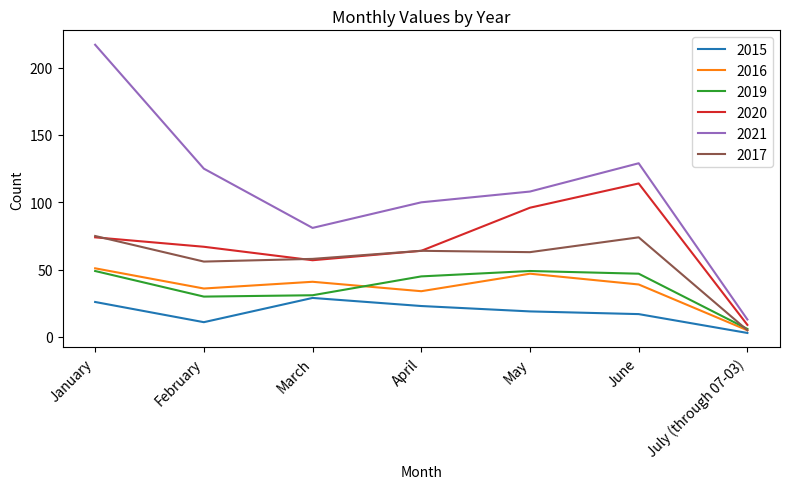

What is the sum of all 2019 values?

257